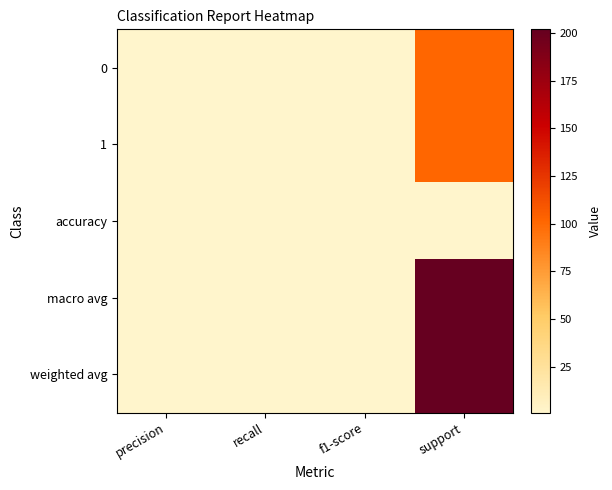

Which series has the largest total across all categories?

macro avg